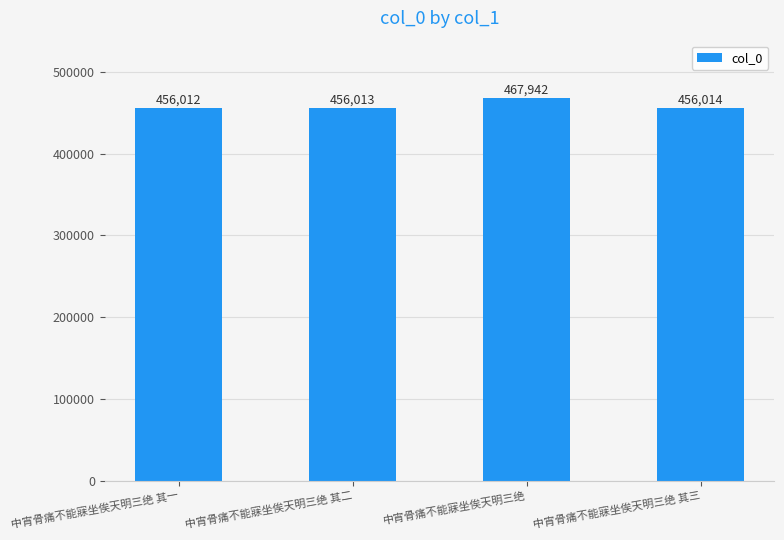

What is the difference between the maximum and minimum values?

11930